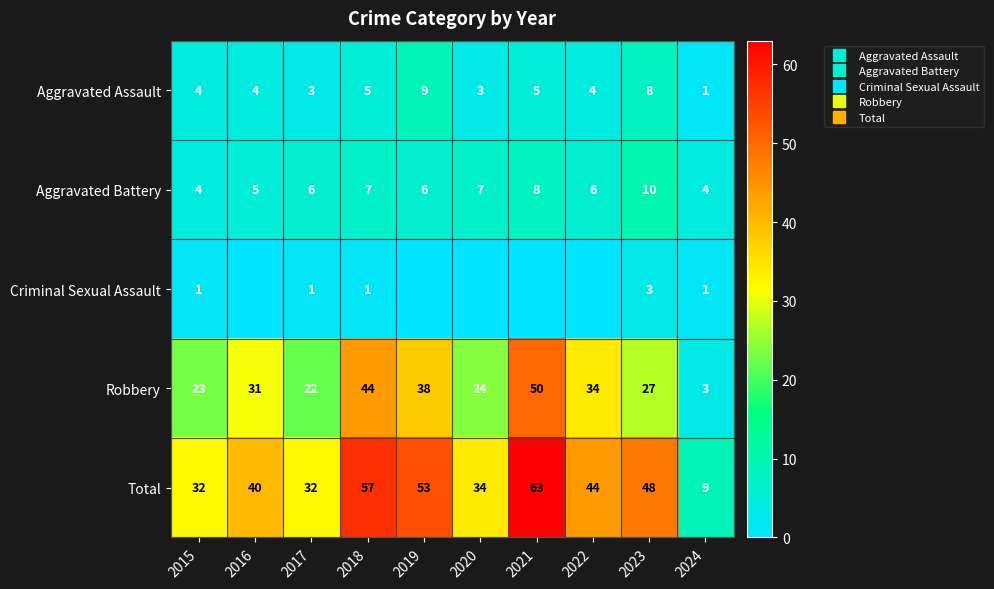

What is the difference between the Total values at 2022 and 2023?

4